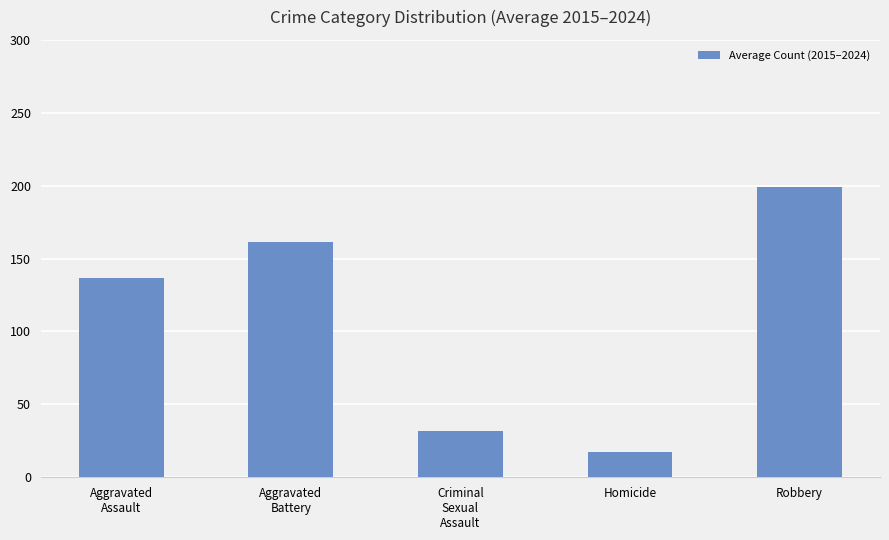

True or false: the data shows 17.1 at Homicide.

True